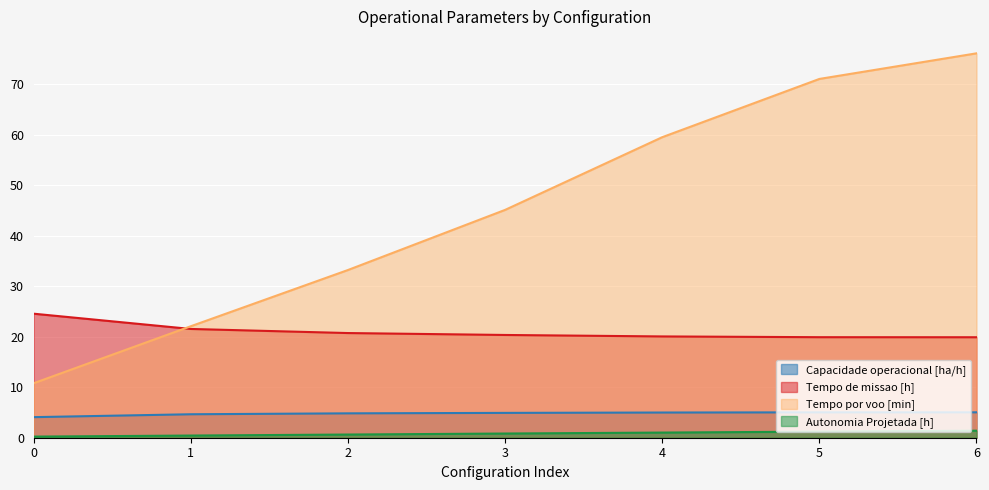

What is the average value of the Tempo por voo [min] series?

45.4